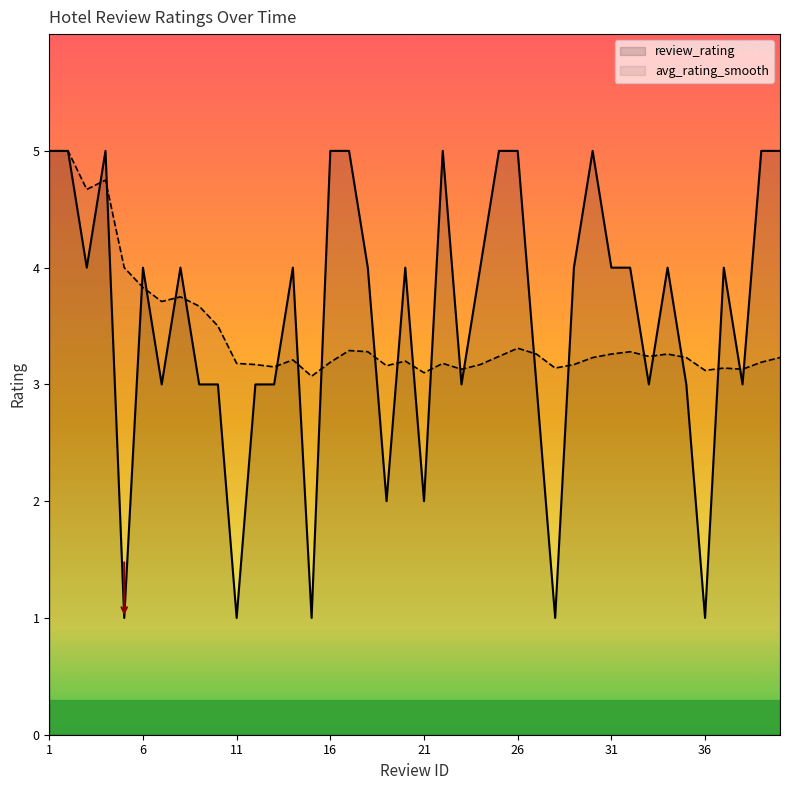

At which label does review_rating reach its minimum?

5